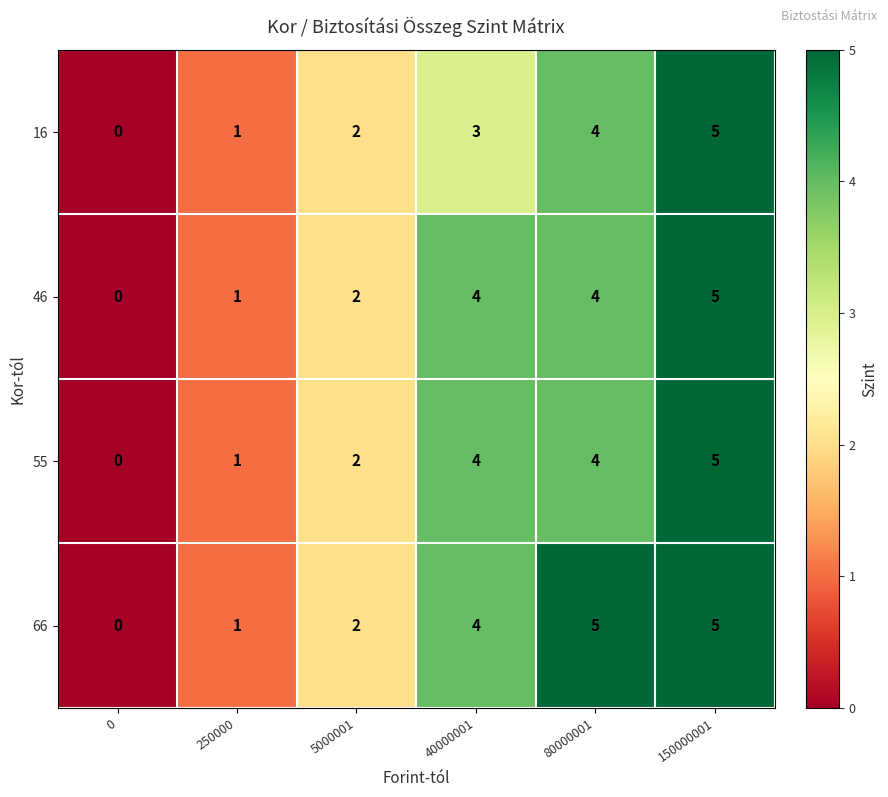

How many series are shown in this chart?

4